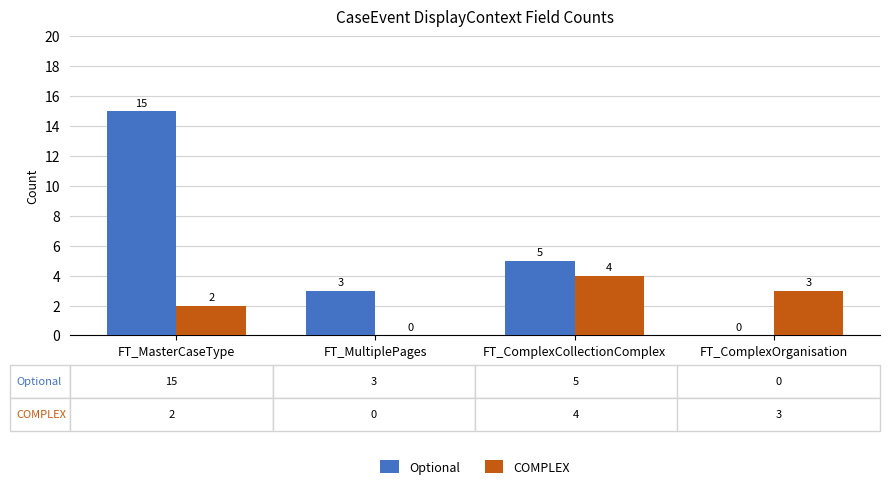

What is the maximum value shown in the chart?

15